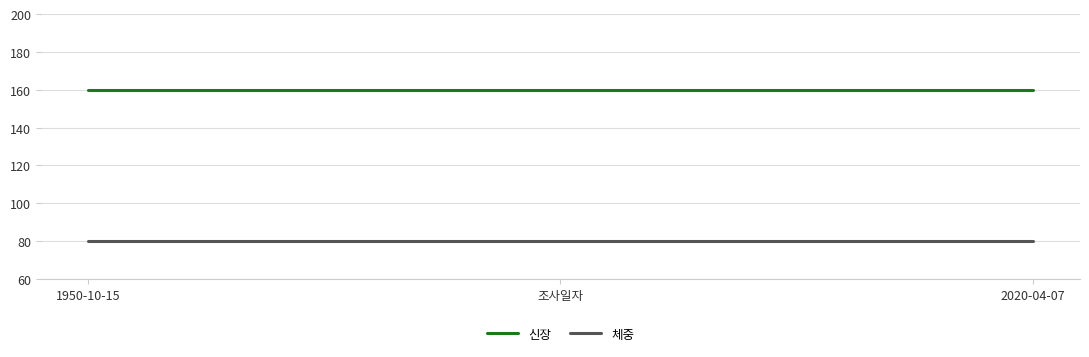

What is the total value across all series at 1950-10-15?

240